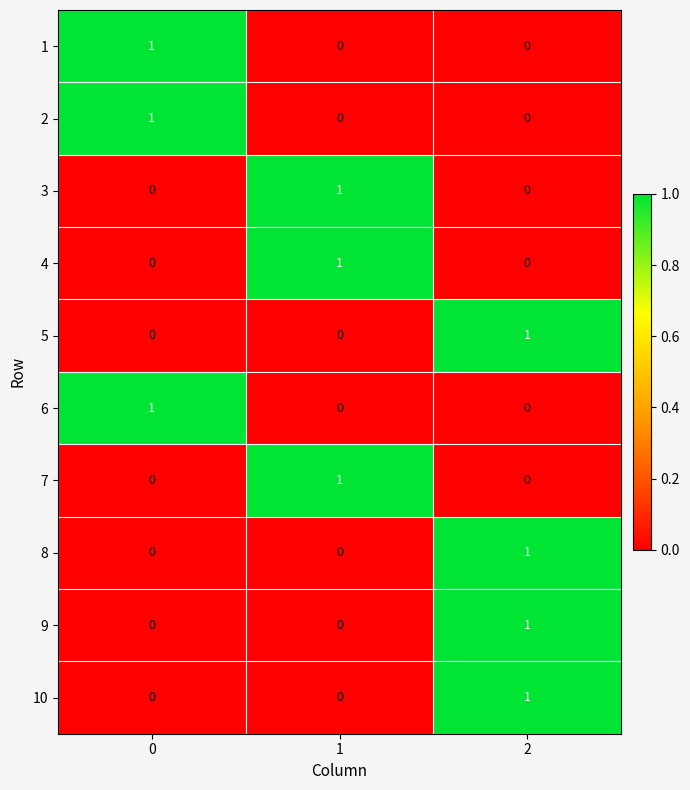

What is the total value across all series at 2?

4